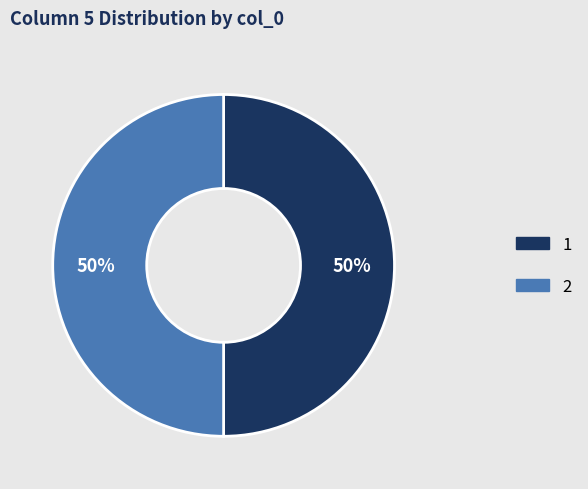

The 1 slice represents 42% of the pie. True or false?

False